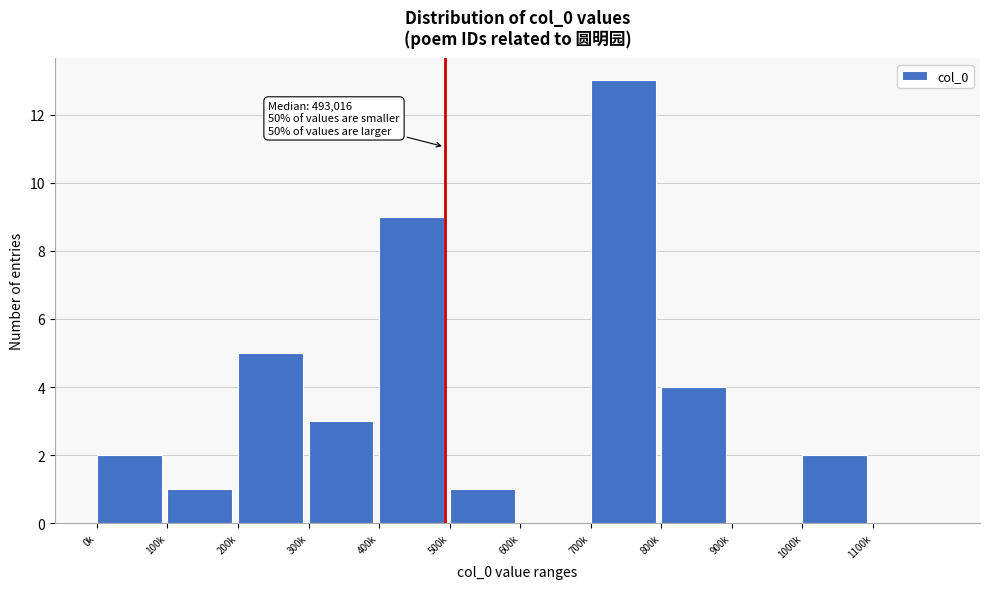

Reading left to right, transcribe all the data shown in this chart.

0k=2	100k=1	200k=5	300k=3	400k=9	500k=1	600k=0	700k=13	800k=4	900k=0	1000k=2	1100k=0